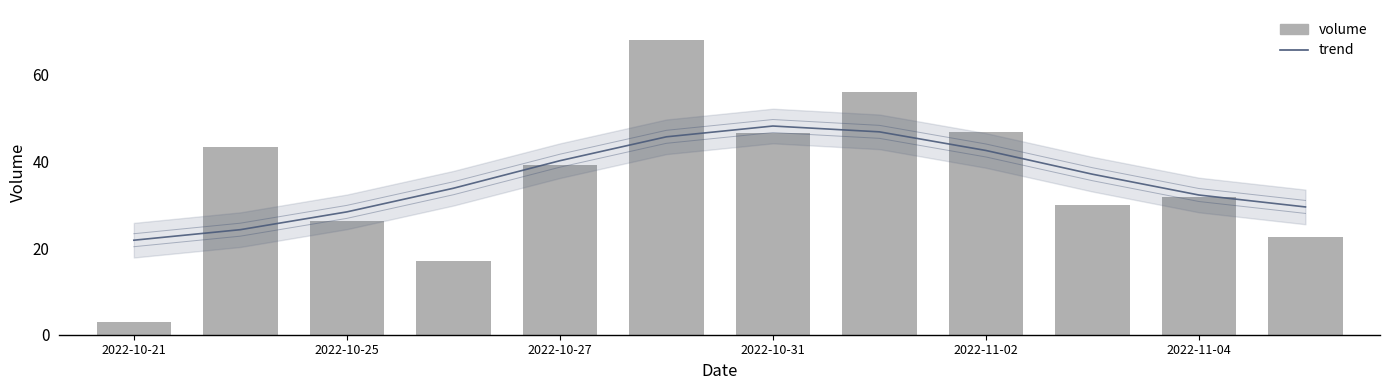

How many groups of bars are there?

12